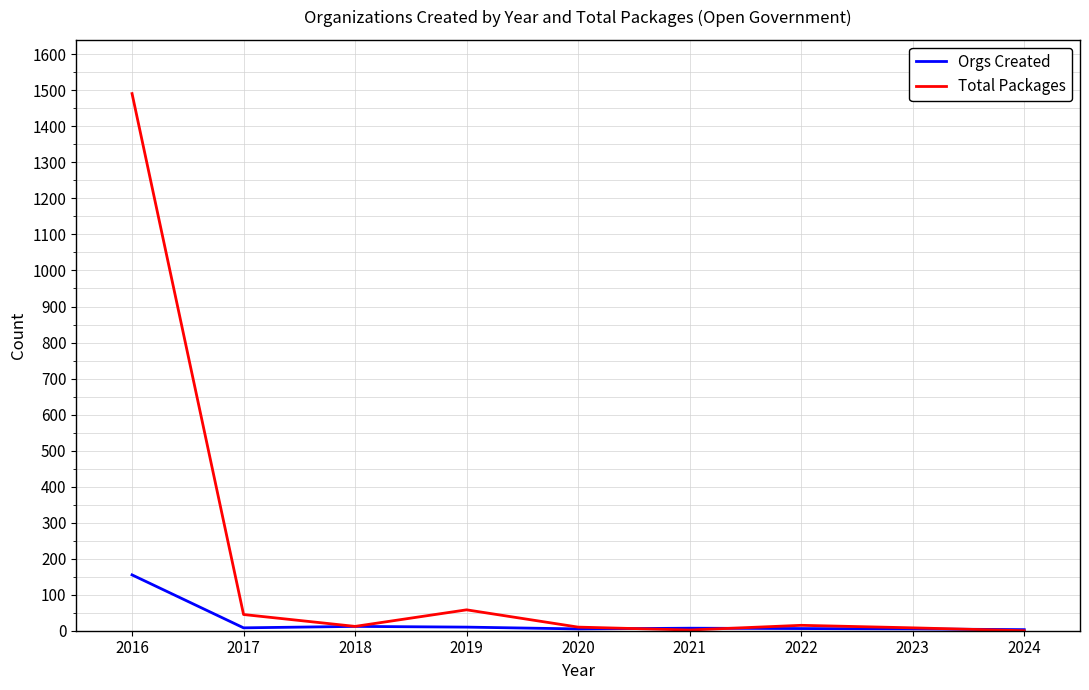

Which series has the largest total across all categories?

Total Packages